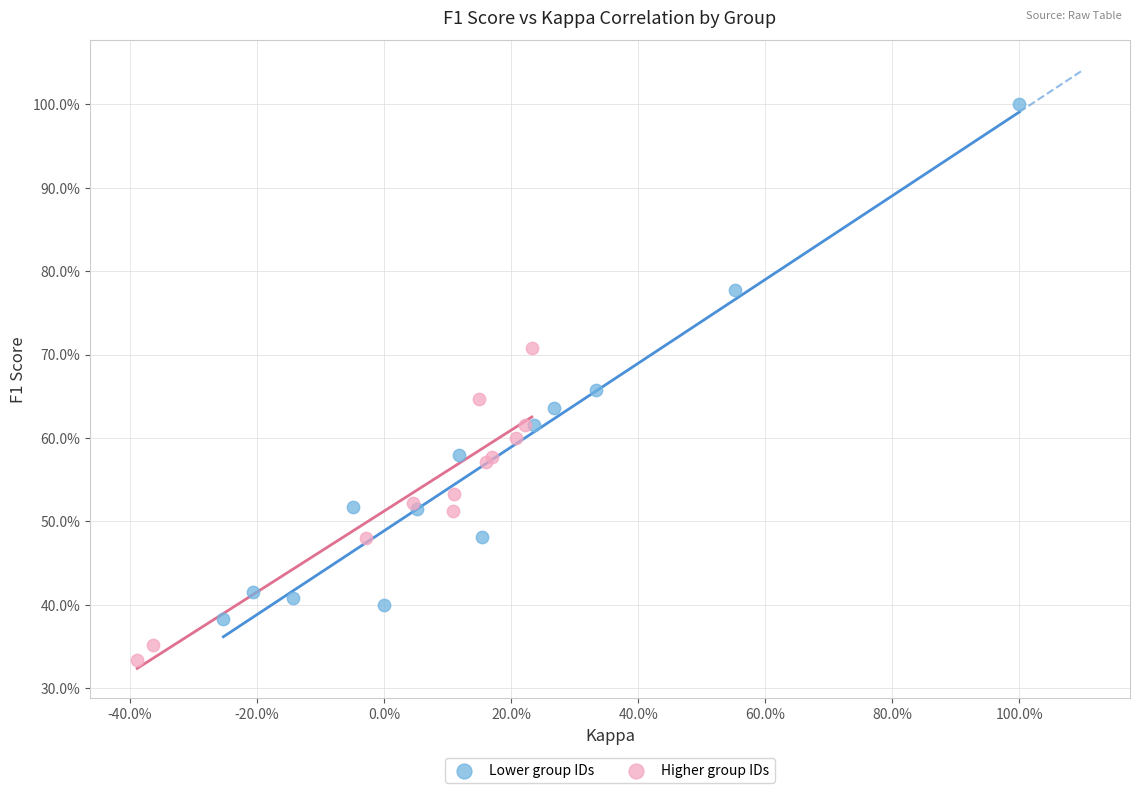

Which series contains the lowest Y value?

Higher group IDs